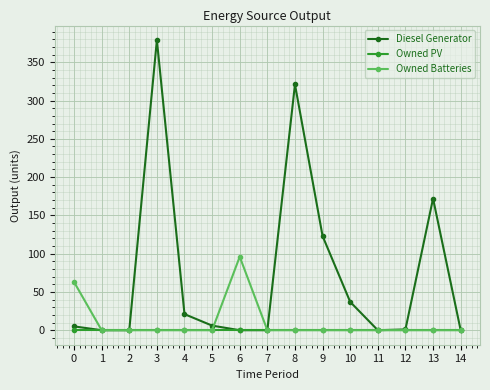

How many distinct data groups are displayed?

3